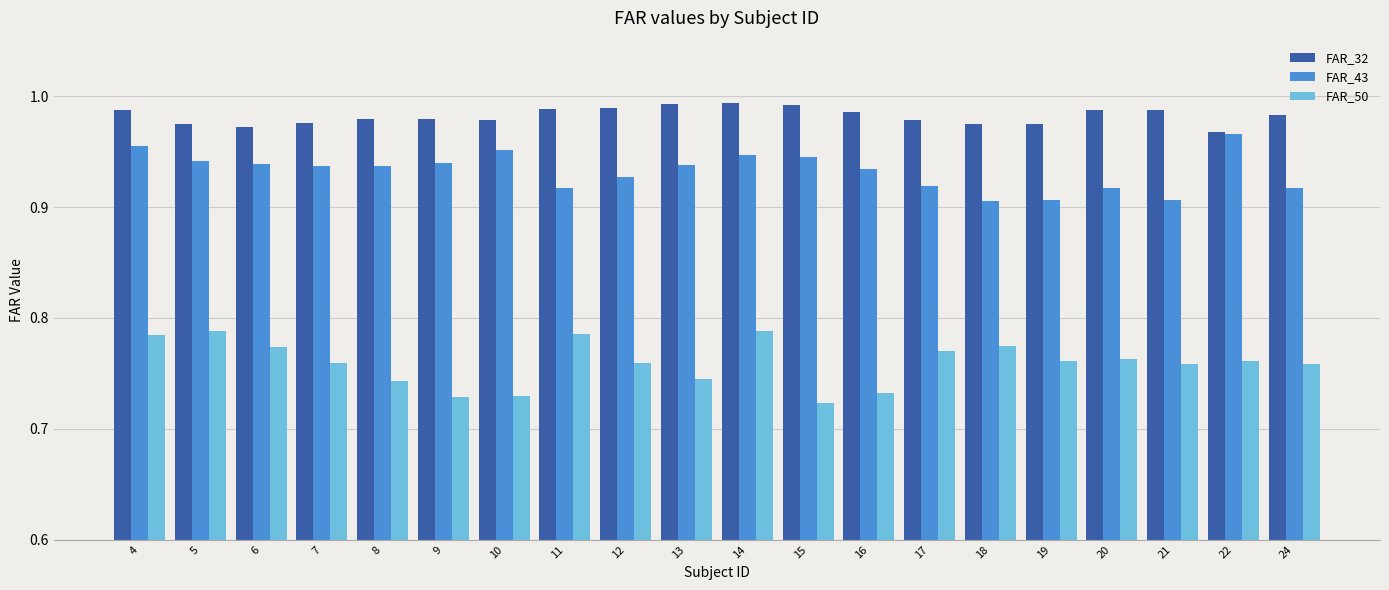

Rank the series by their maximum value, from highest to lowest.

FAR_32, FAR_43, FAR_50